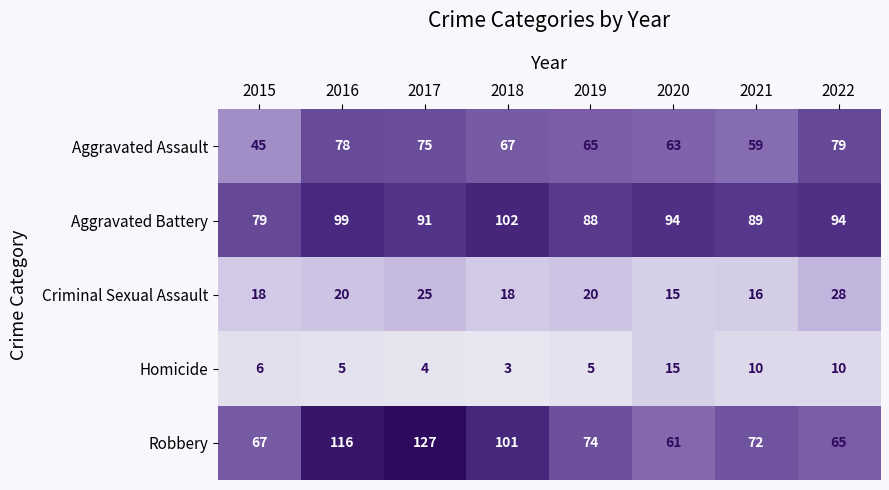

The Homicide series shows 22 at 2020. True or false?

False